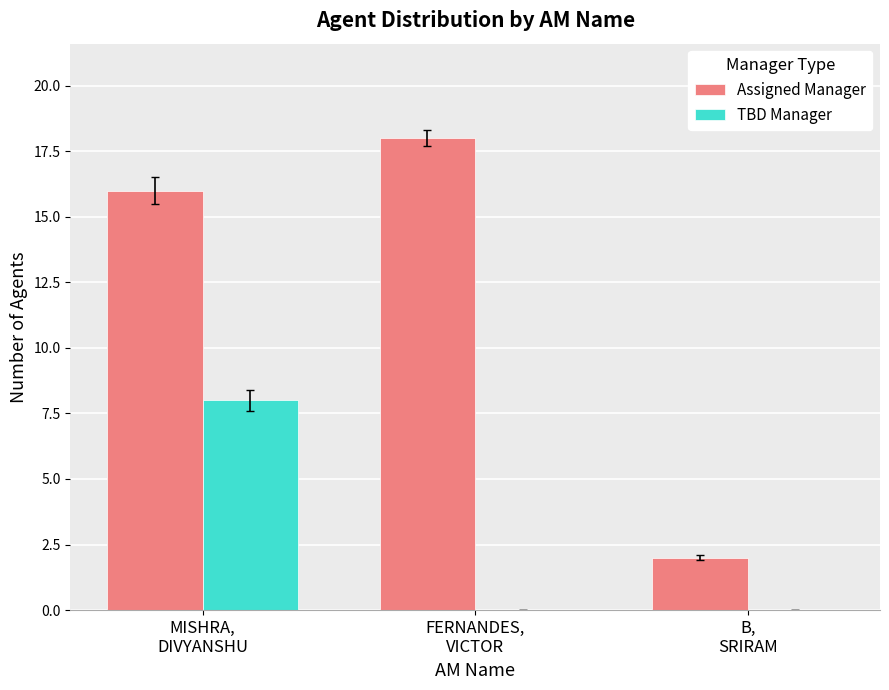

What is the greatest value displayed?

18